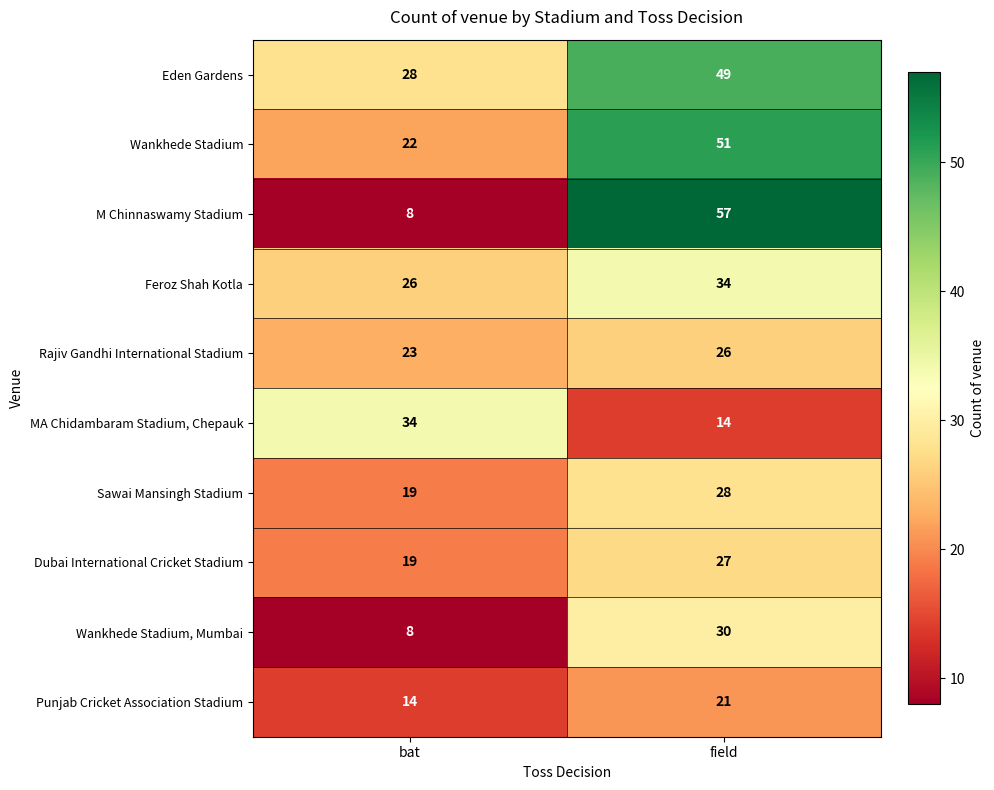

How many series are shown in this chart?

10